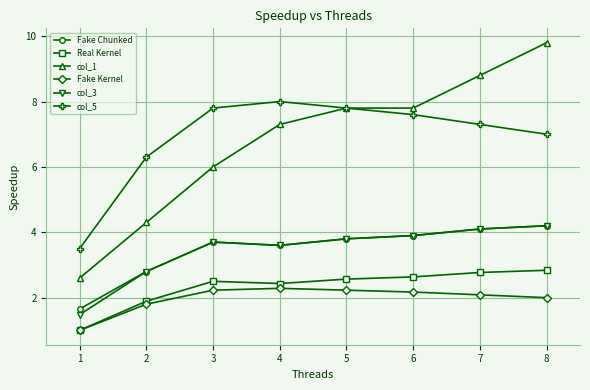

What is the total value across all series at 8?

30.0